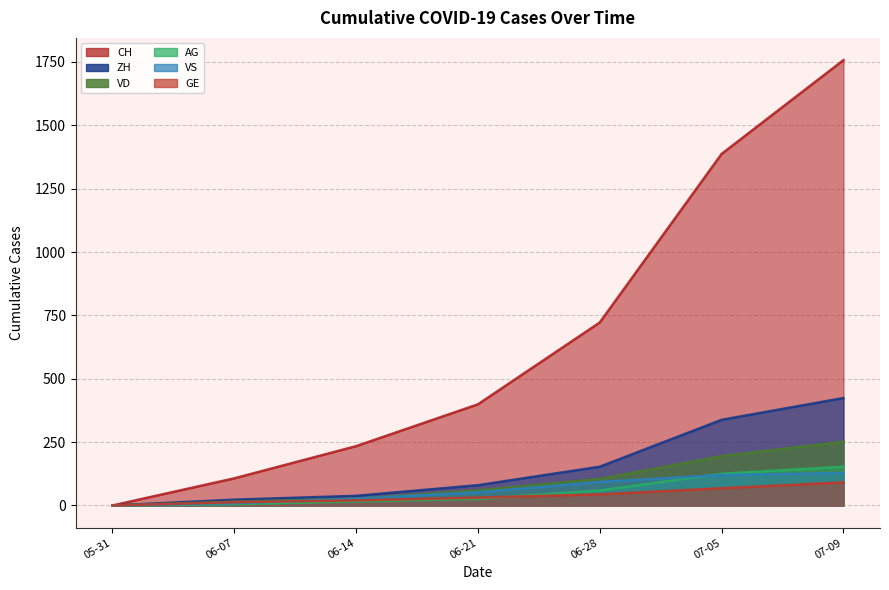

List the series in order of their peak value, highest first.

CH, ZH, VD, AG, VS, GE